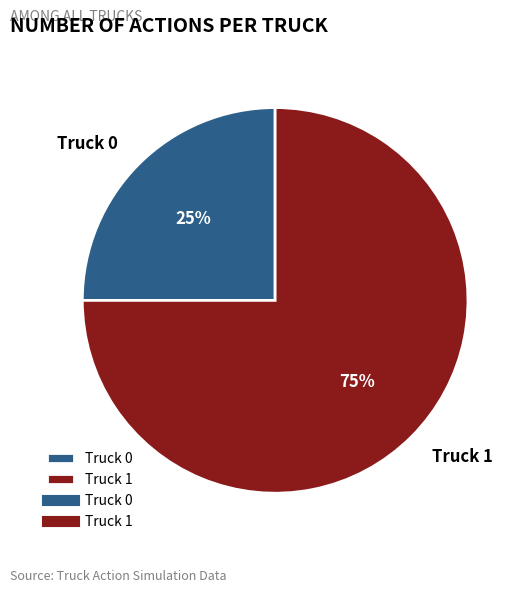

What is the ratio of the value at Truck 1 to the value at Truck 0?

3.0